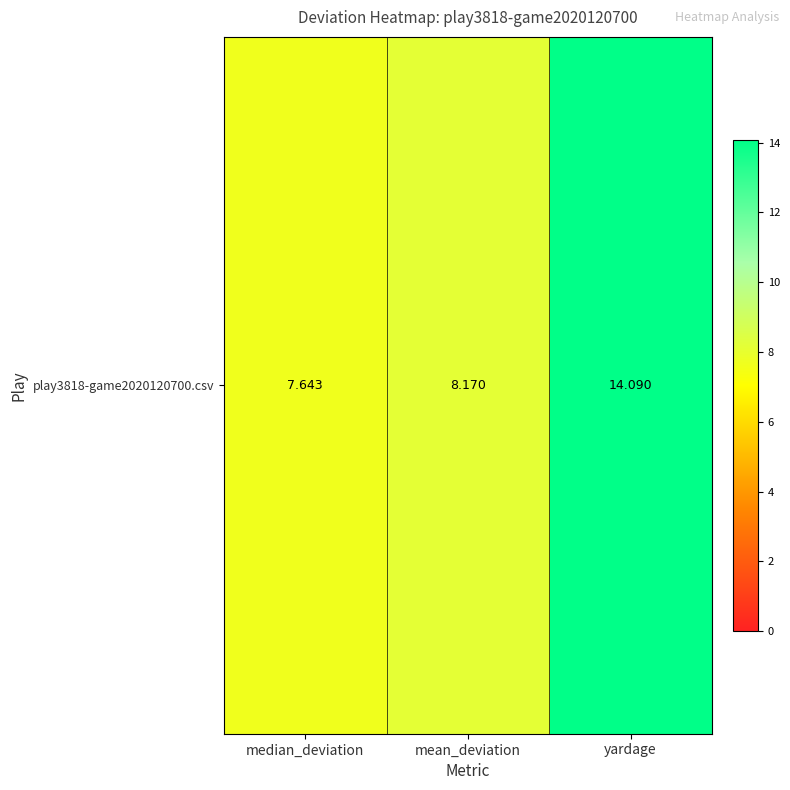

What is the change in value from median_deviation to yardage?

+6.4